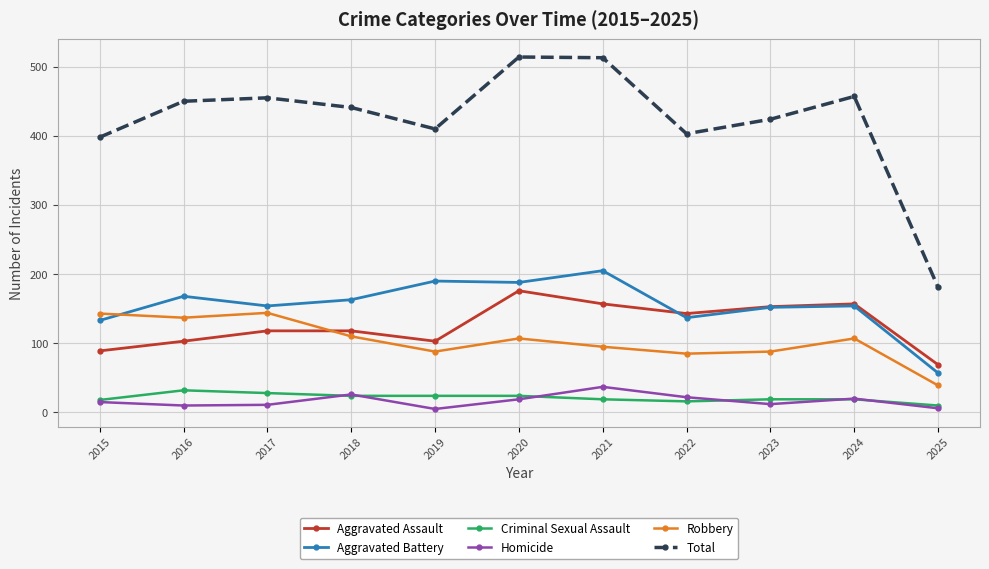

What is the difference between the Total values at 2020 and 2016?

64